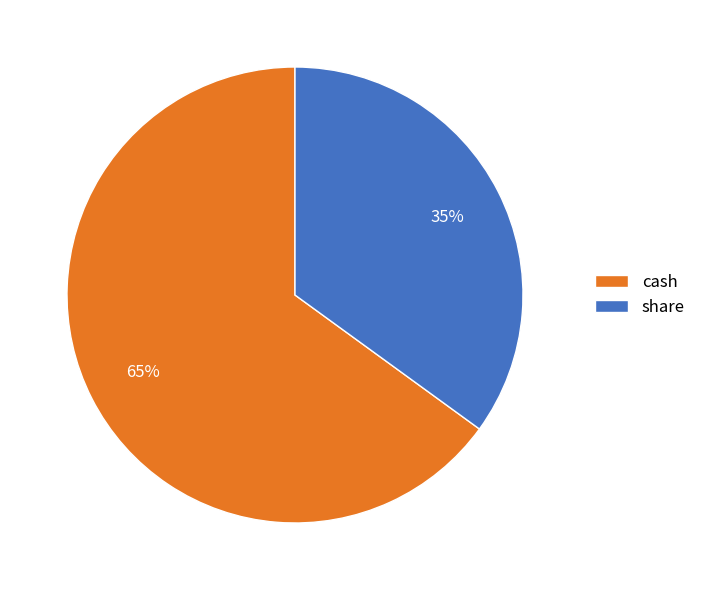

To the nearest percent, what is the combined percentage of share and cash?

100%